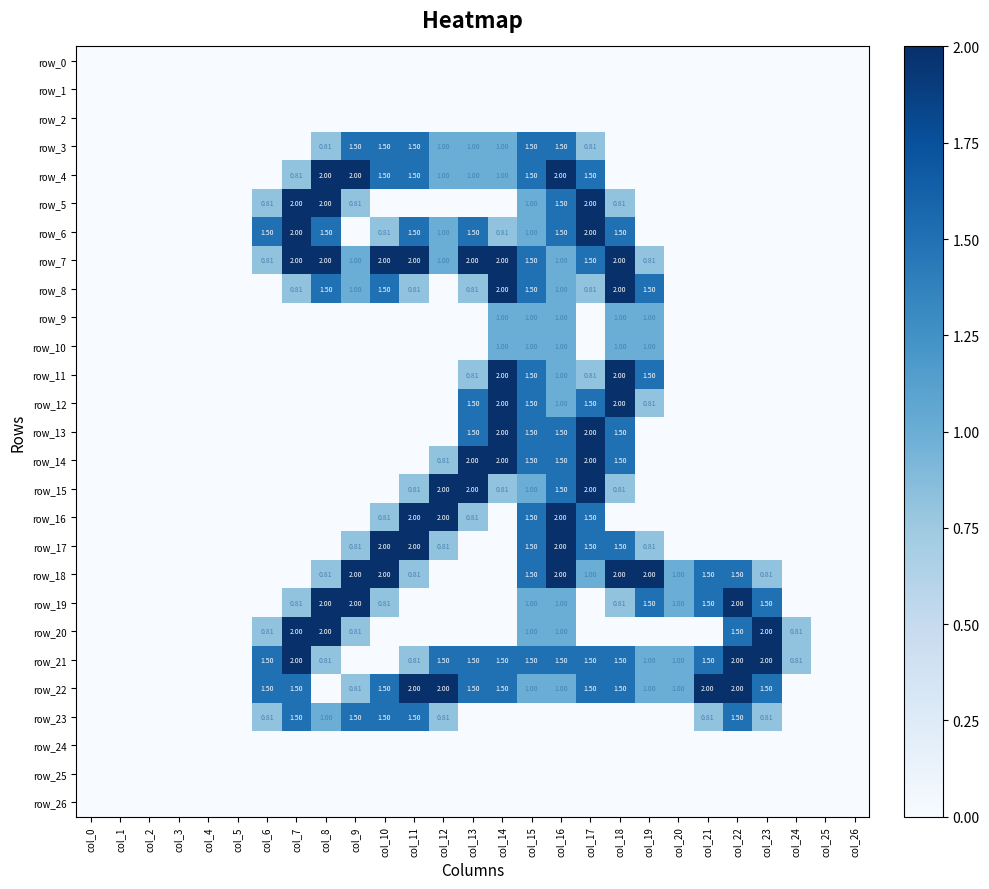

What is the sum of all row_23 values?

11.7